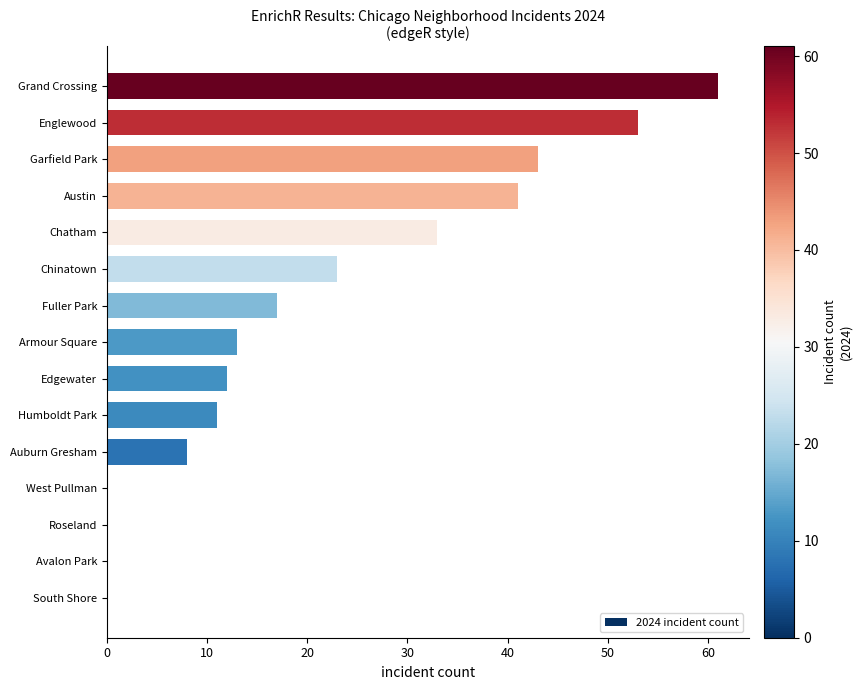

Reading top to bottom, list all the values displayed in this chart.

Grand Crossing=61	Englewood=53	Garfield Park=43	Austin=41	Chatham=33	Chinatown=23	Fuller Park=17	Armour Square=13	Edgewater=12	Humboldt Park=11	Auburn Gresham=8	West Pullman=0	Roseland=0	Avalon Park=0	South Shore=0